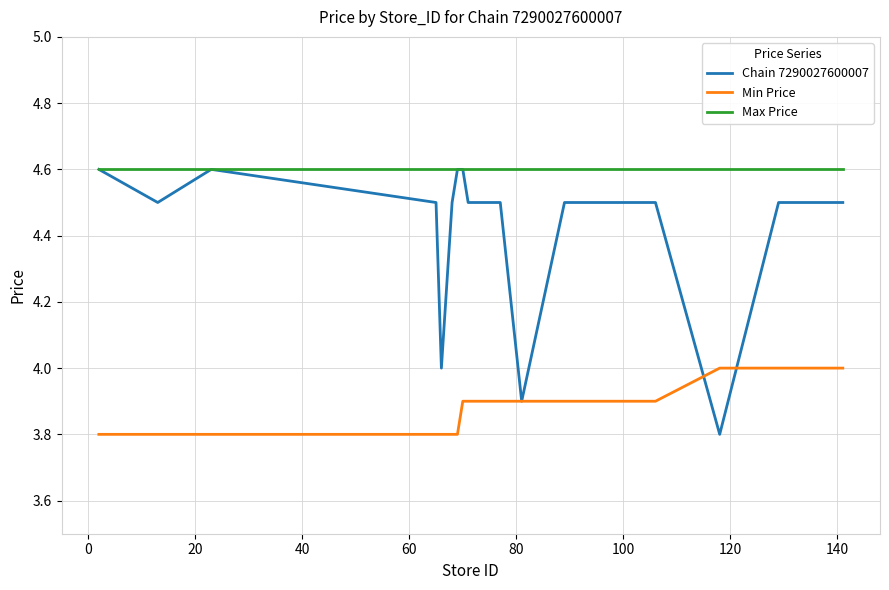

Count the number of data series in this chart.

3